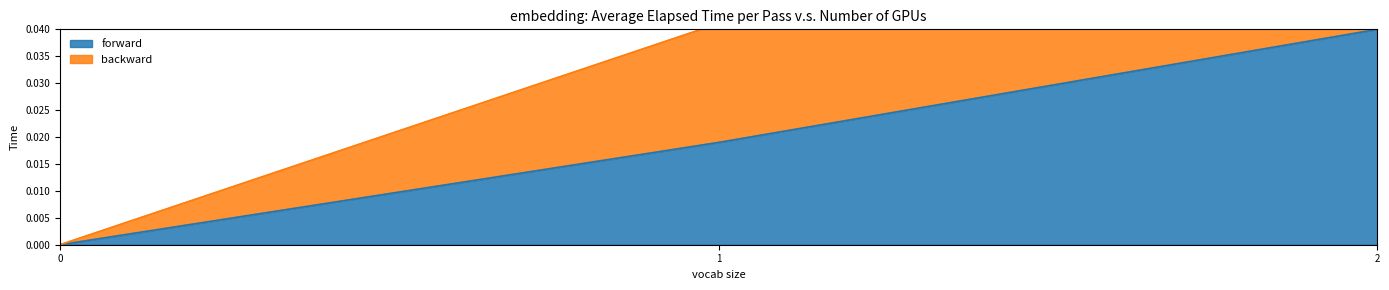

List the labels in order of value, largest first.

2, 1, 0